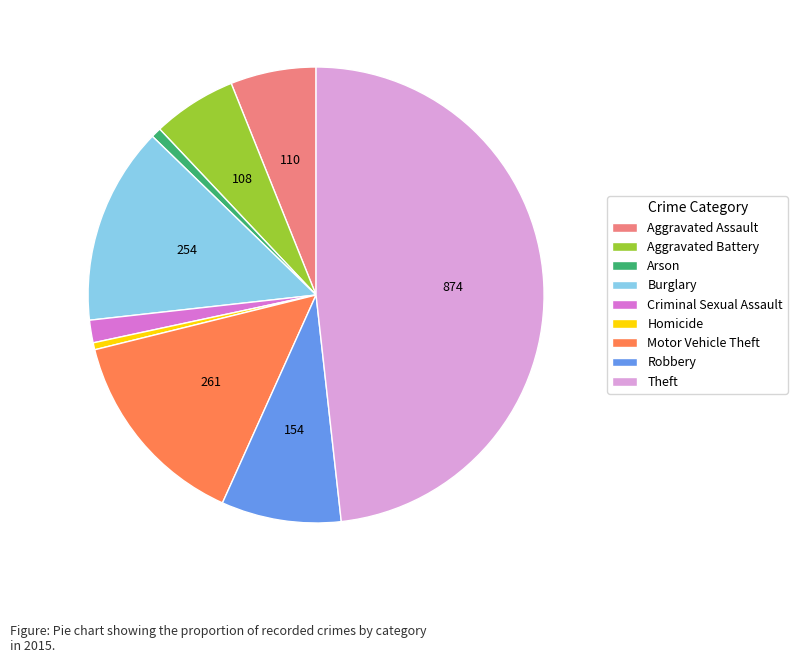

What is the ratio of the value at Burglary to the value at Aggravated Assault?

2.3